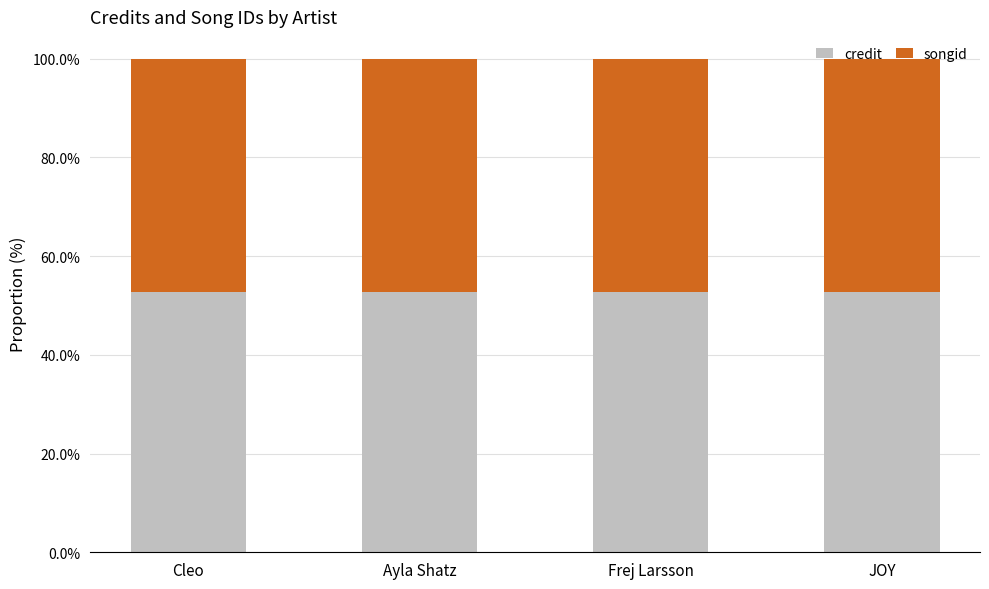

Read the credit value at Ayla Shatz.

52.8